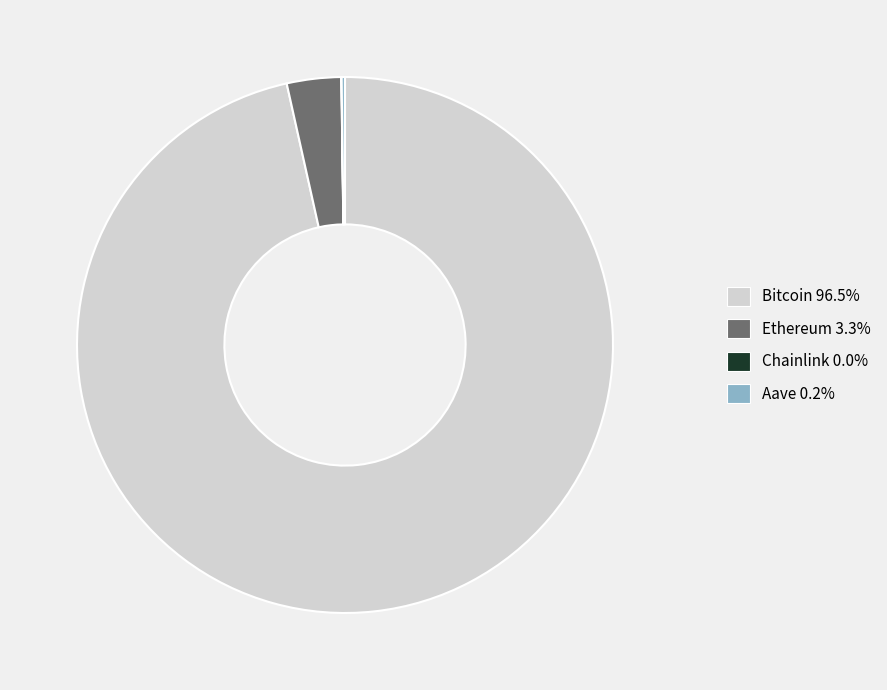

Does any single category account for the majority?

Yes